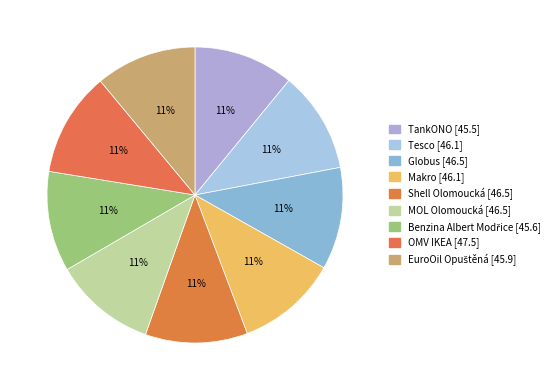

Approximately how many times larger is the value at TankONO compared to Shell Olomoucká?

1.0